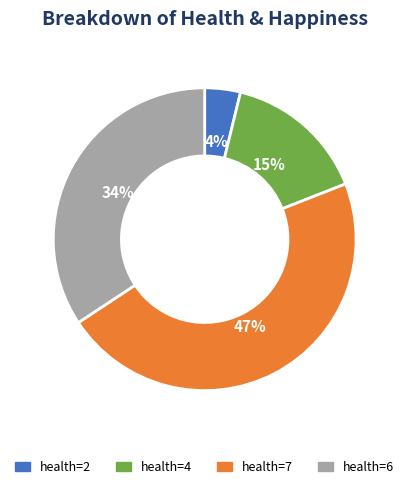

Combined, do health=7 and health=4 account for over 50%?

Yes